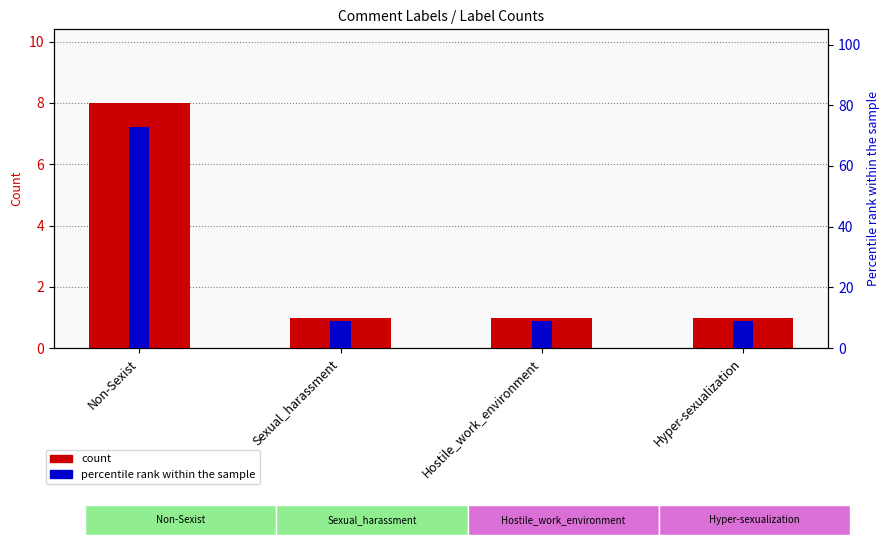

What is the label of the 3rd bar from the left?

Hostile_work_environment